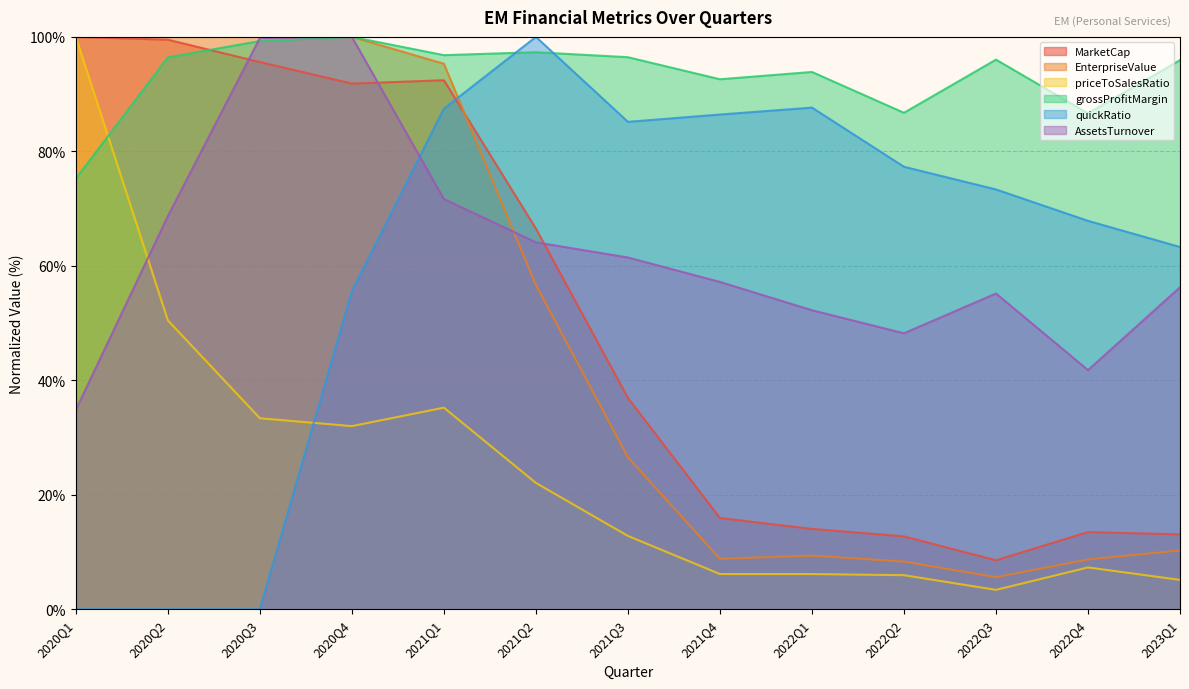

List the series in order of their peak value, highest first.

MarketCap, EnterpriseValue, priceToSalesRatio, grossProfitMargin, quickRatio, AssetsTurnover